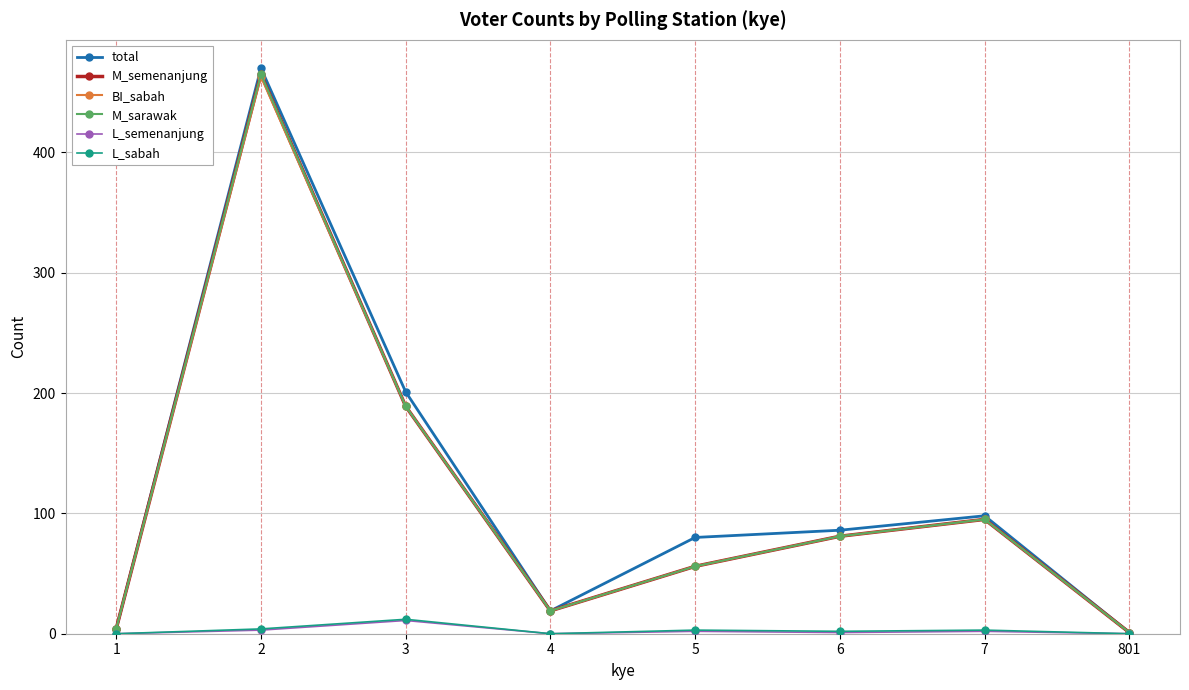

How many lines are shown in the chart?

6